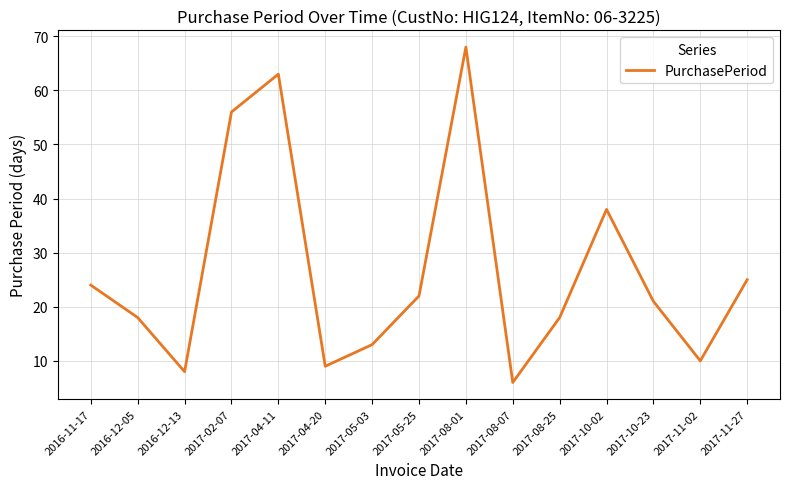

Which category has the highest value across all series?

2017-08-01